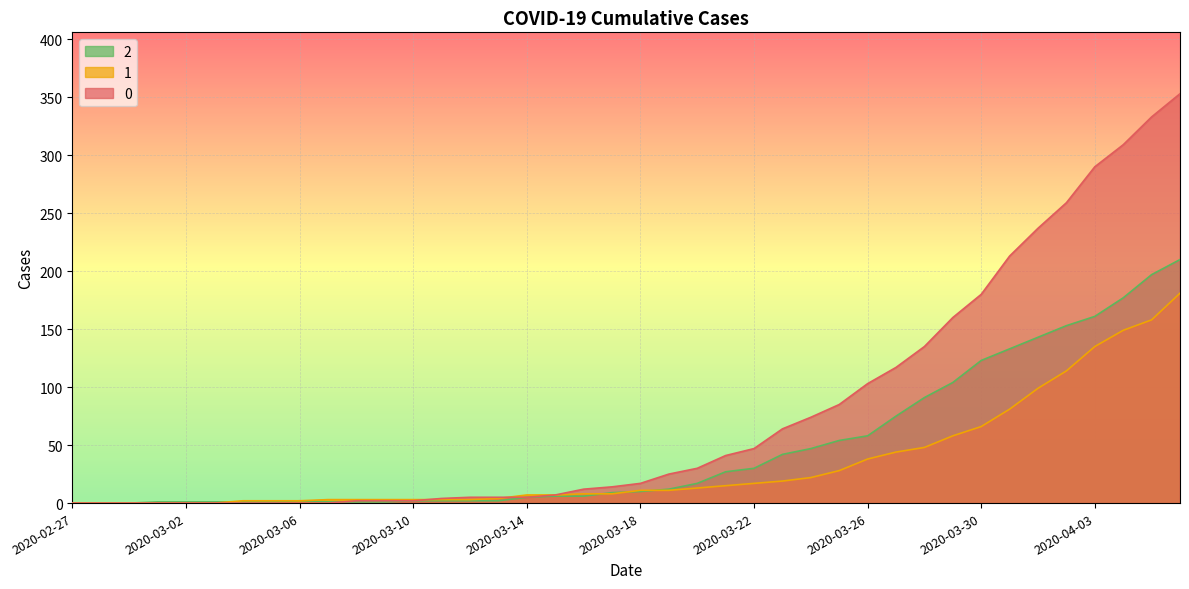

What position from the right is 2020-03-08?

30